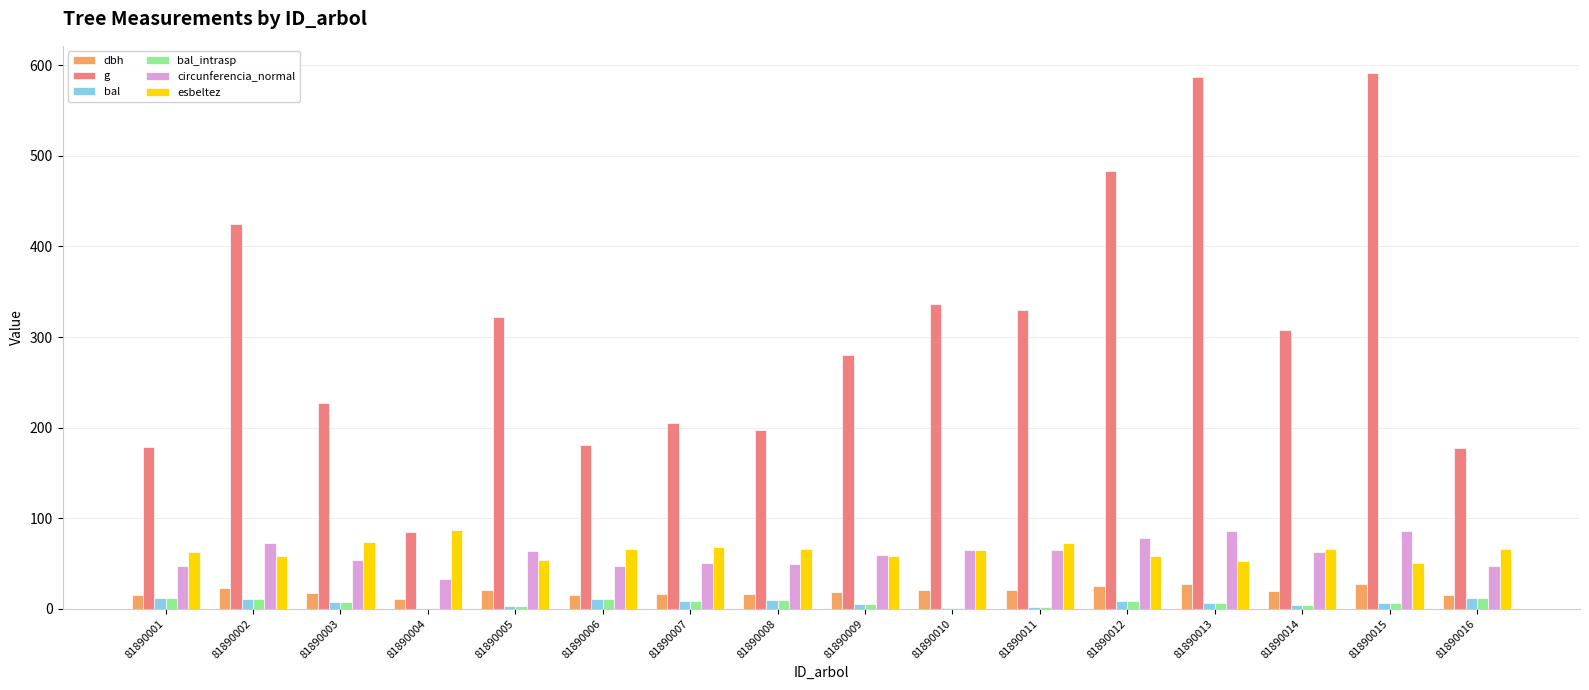

Between 81890001 and 81890014, which series saw the biggest shift?

g